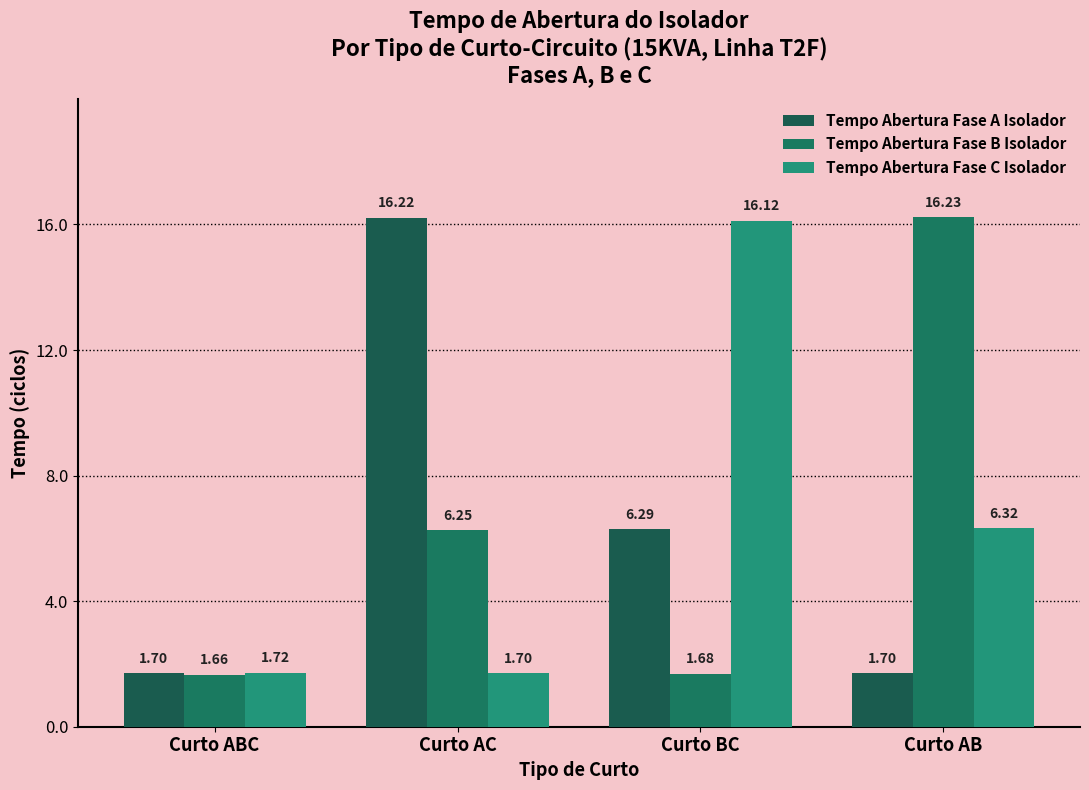

Read the Tempo Abertura Fase C Isolador value at Curto BC.

16.1